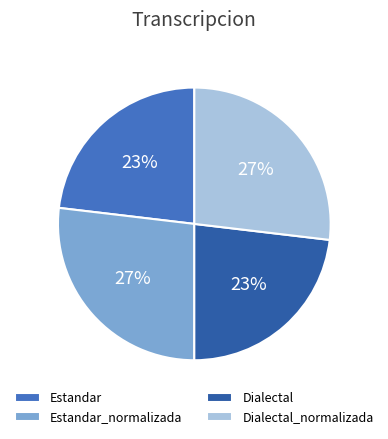

Count the number of slices in the pie.

4